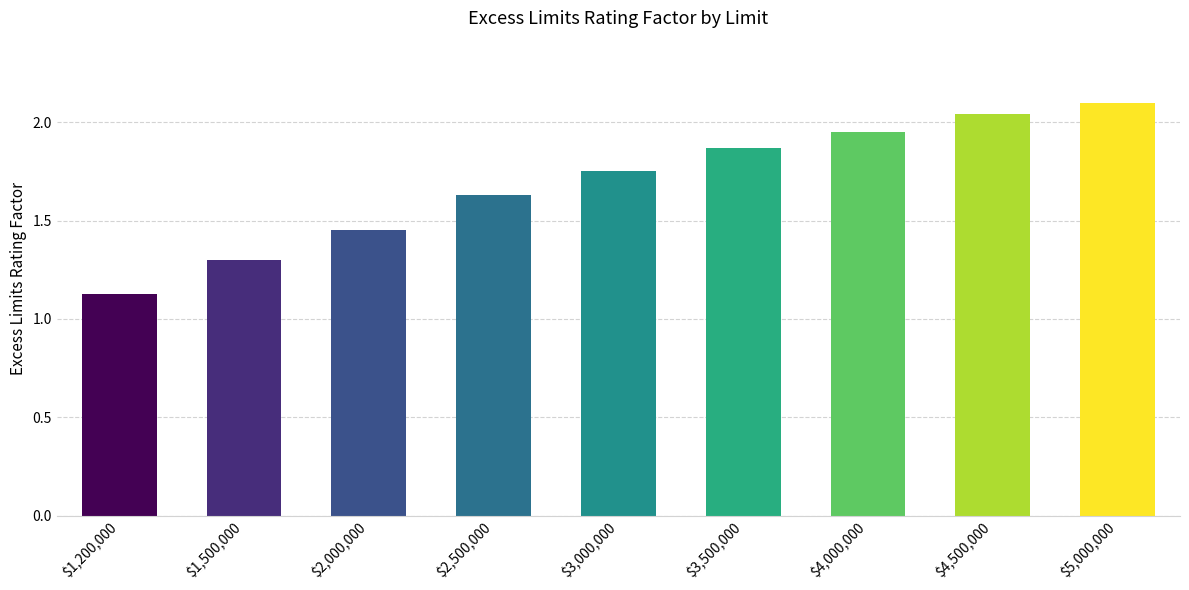

True or false: the data shows 2.9 at $3,000,000.

False